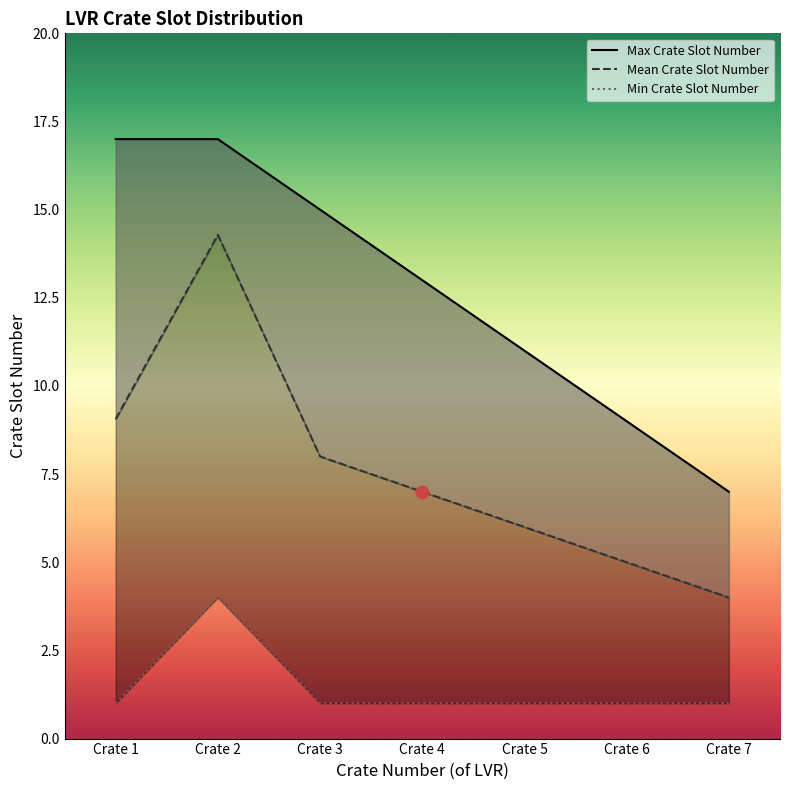

Which series contains the lowest Y value?

Min Crate Slot Number